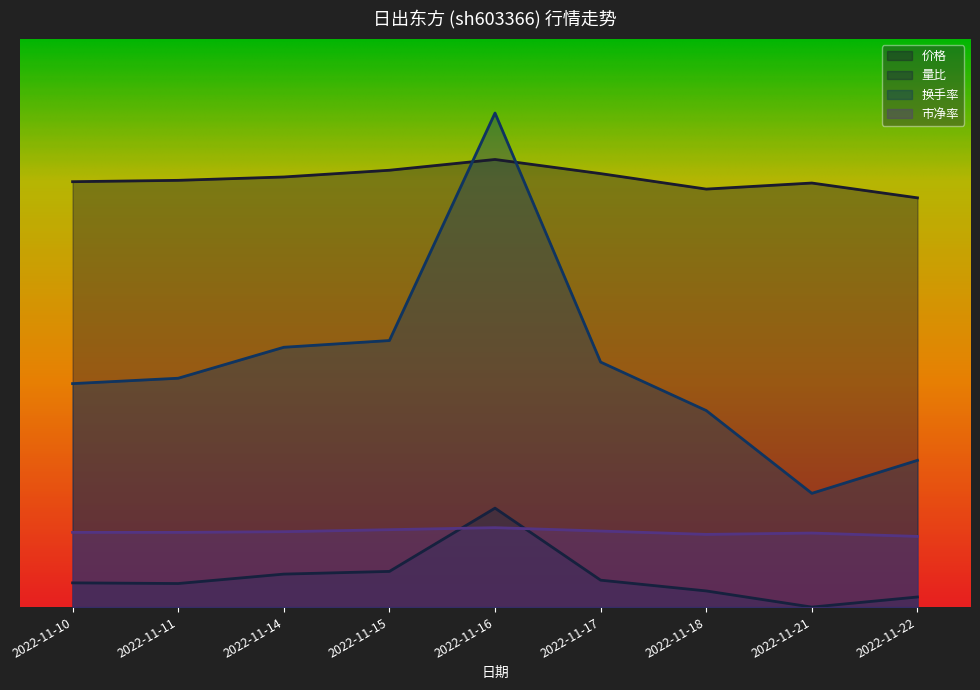

True or false: 换手率 and 市净率 cross at least once.

False